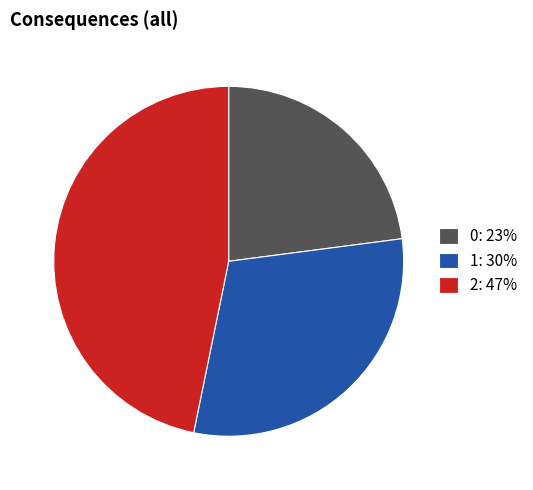

The 2 slice represents 47% of the pie. True or false?

True